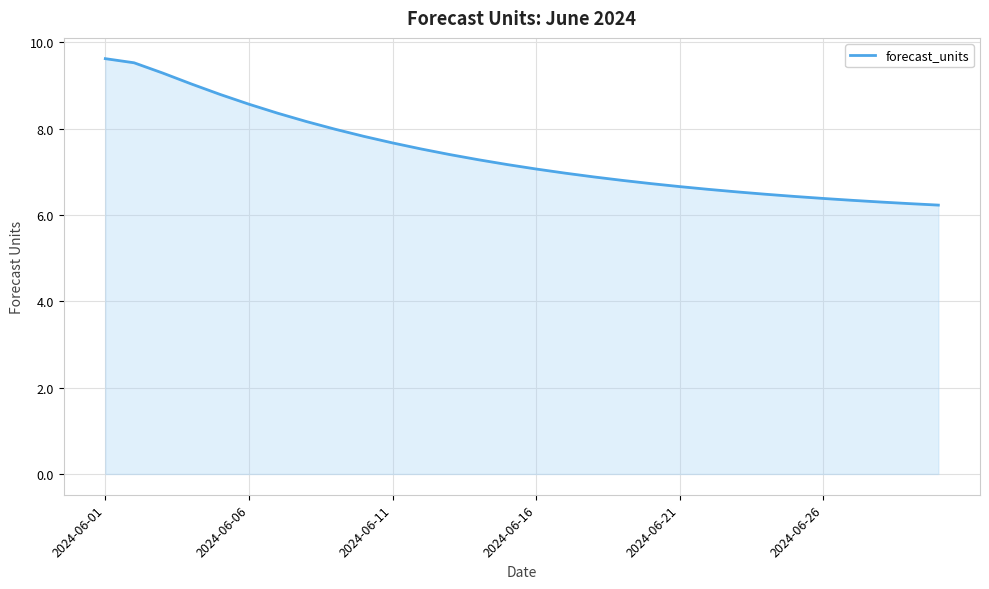

What is the minimum value shown in the chart?

6.2